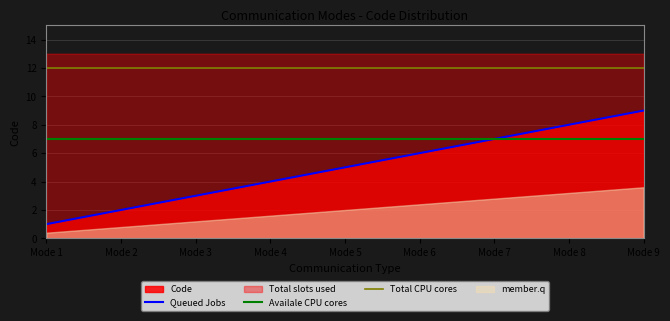

What is the sum of all Total CPU cores values?

108